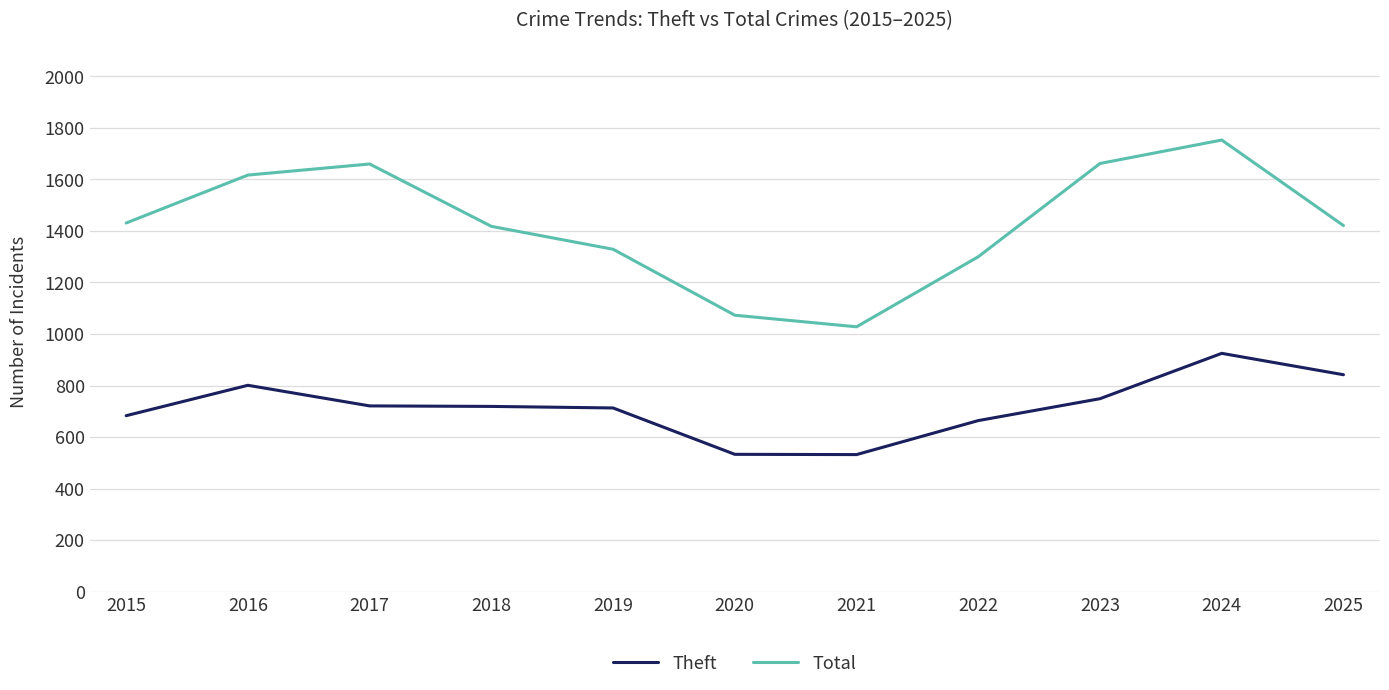

Read the Total value at 2017, to the nearest 100.

1700